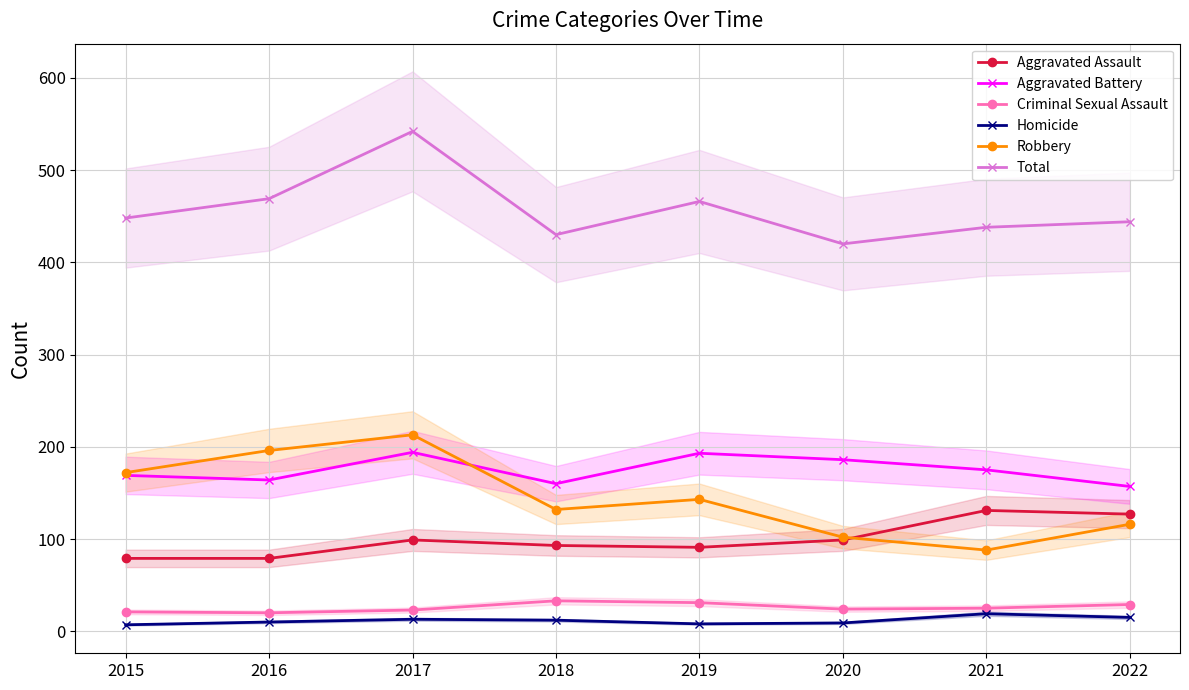

True or false: Total and Robbery cross at least once.

False